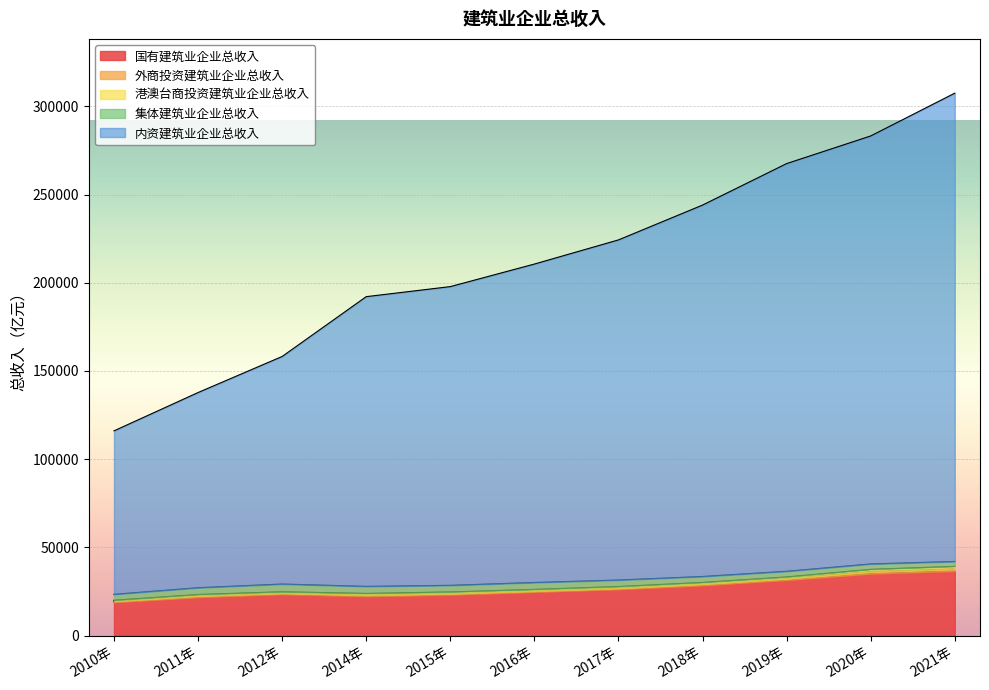

What is the sum of all 集体建筑业企业总收入 values?

39410.7